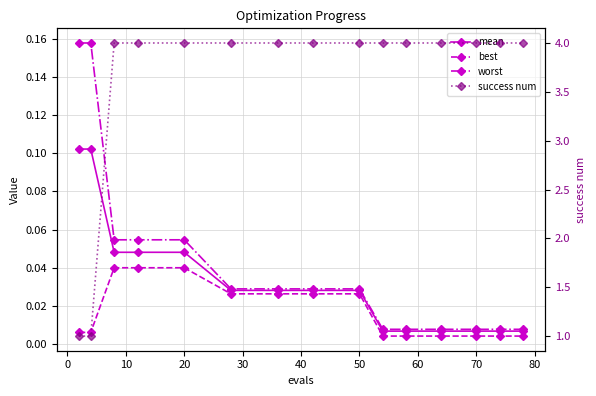

True or false: worst and success num cross at least once.

False